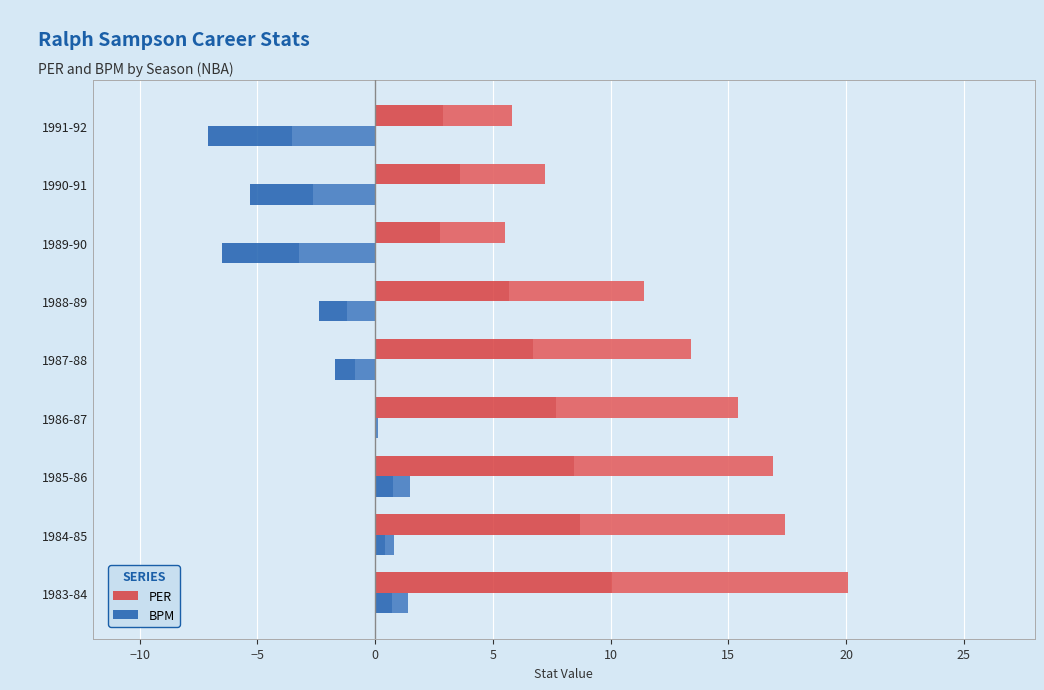

Are the bars grouped side by side (vs. stacked)?

Yes